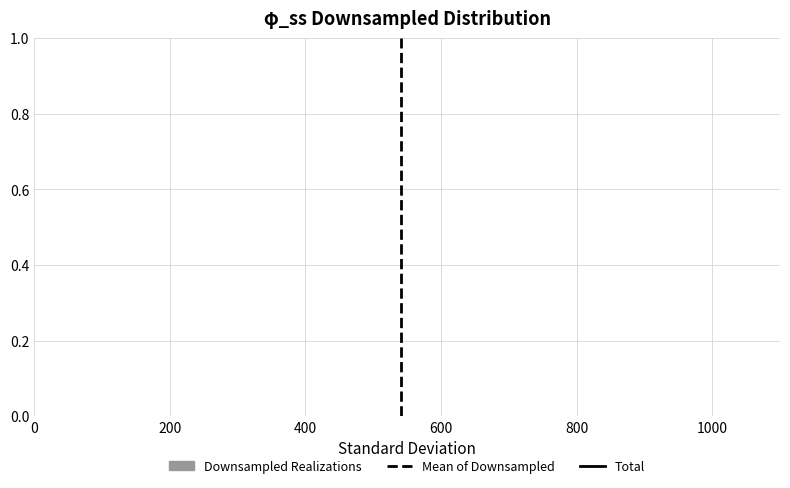

Reading left to right, transcribe this chart: for each bar, give the range it covers on the x-axis and its height. Neither the bar edges nor the heights are printed on the chart, so give them approximately, as read against the axes.

40 to 135: under 0.02
135 to 230: under 0.02
230 to 325: under 0.02
325 to 420: under 0.02
420 to 515: under 0.02
515 to 610: under 0.02
610 to 705: under 0.02
705 to 800: under 0.02
800 to 895: under 0.02
895 to 990: under 0.02